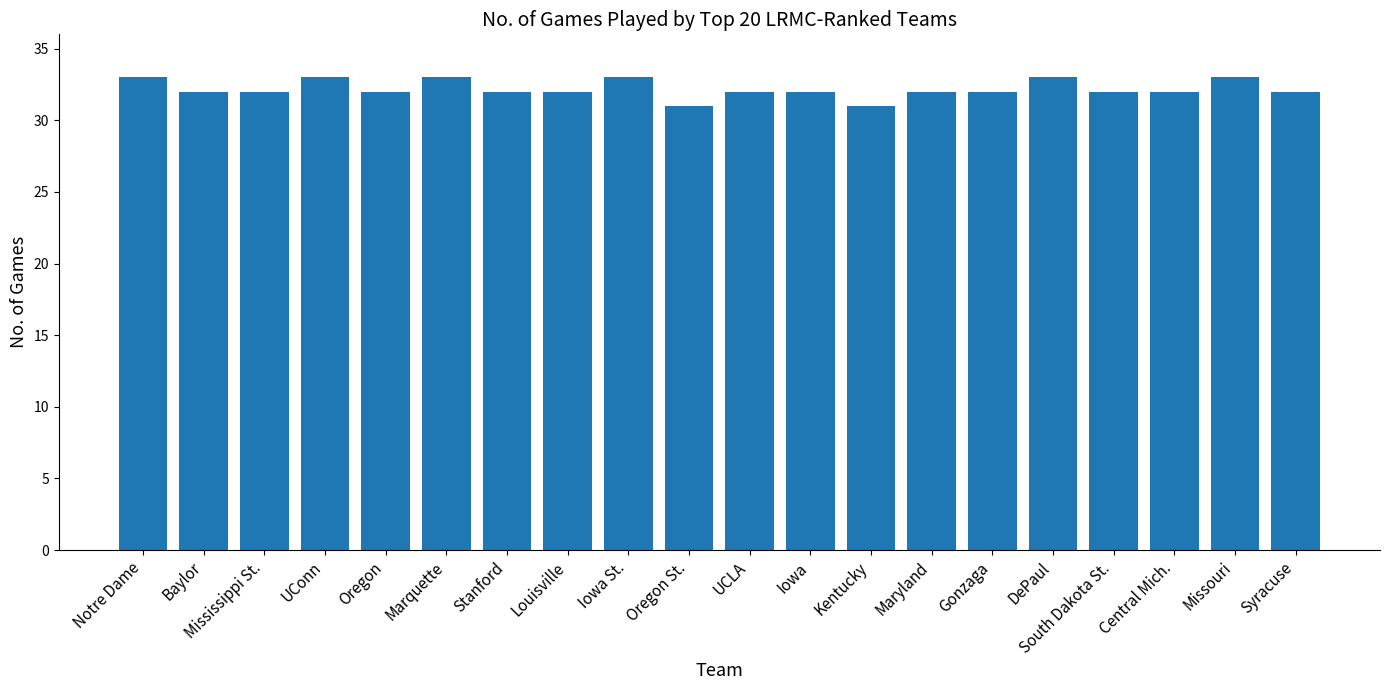

The chart shows a value of 32 at Syracuse. True or false?

True